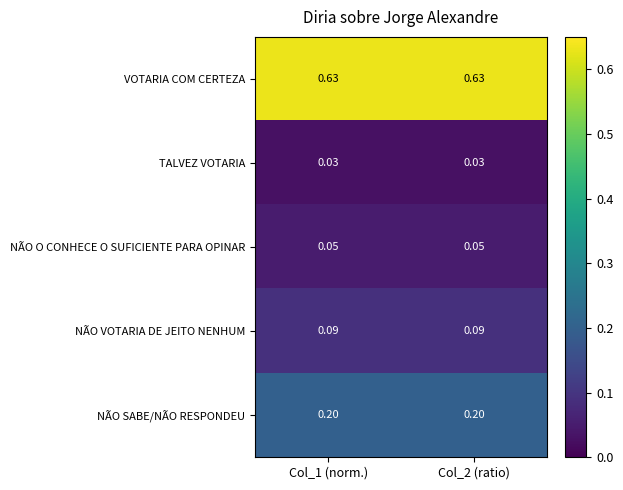

List the series in order of their peak value, highest first.

VOTARIA COM CERTEZA, NÃO SABE/NÃO RESPONDEU, NÃO VOTARIA DE JEITO NENHUM, NÃO O CONHECE O SUFICIENTE PARA OPINAR, TALVEZ VOTARIA